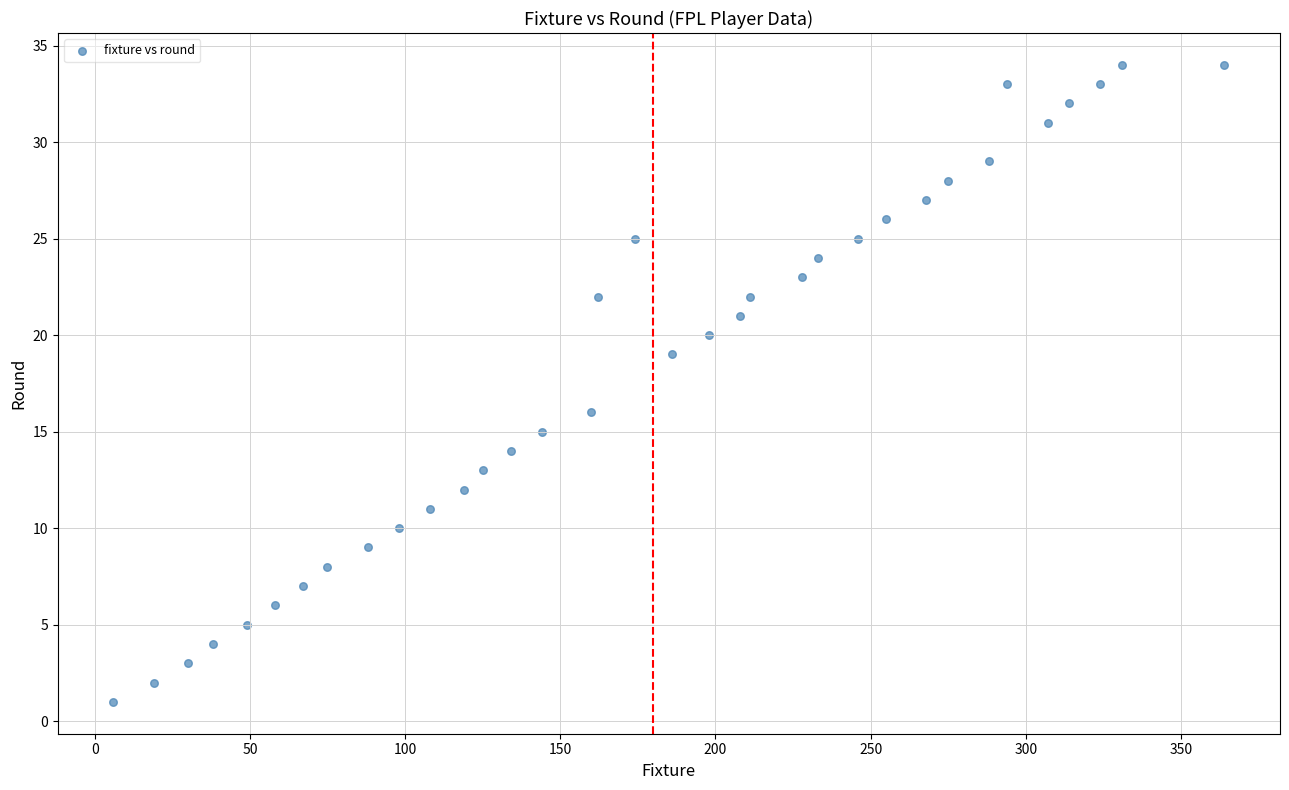

What is the range of Y values (max minus min)?

33